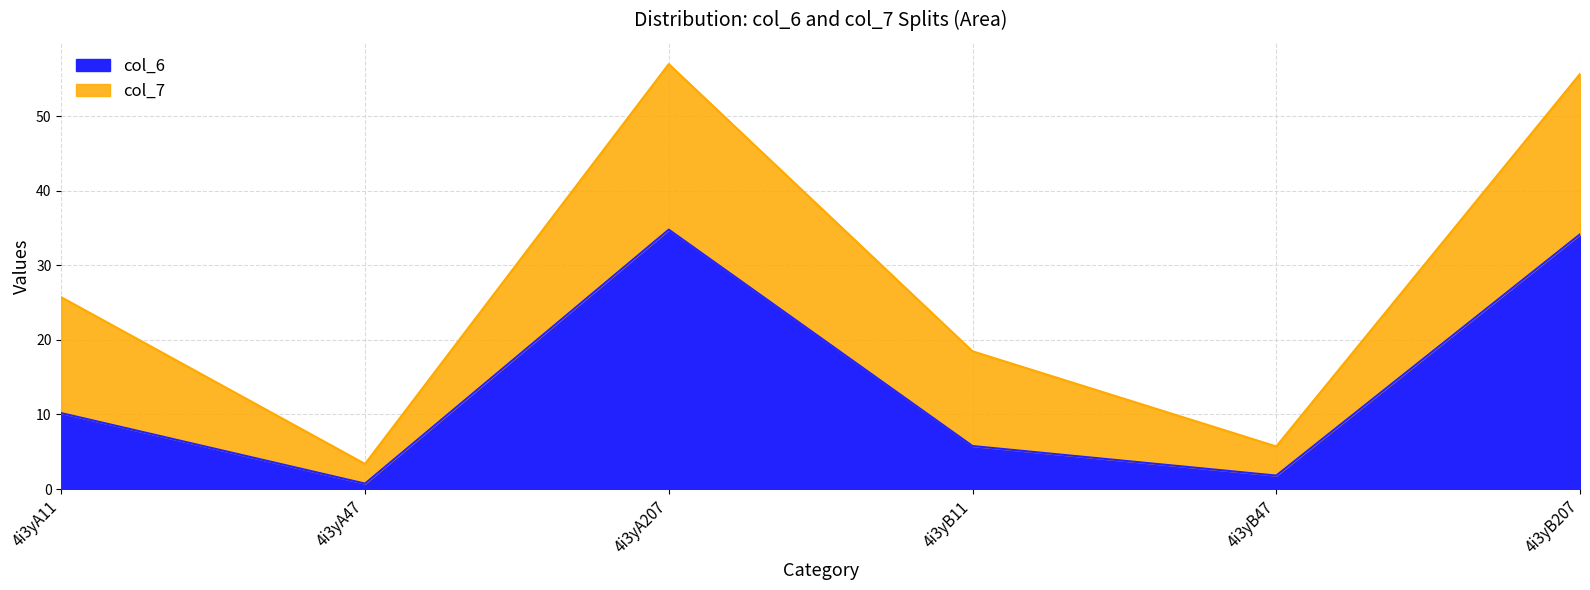

What is the difference between the maximum and minimum values?

34.1